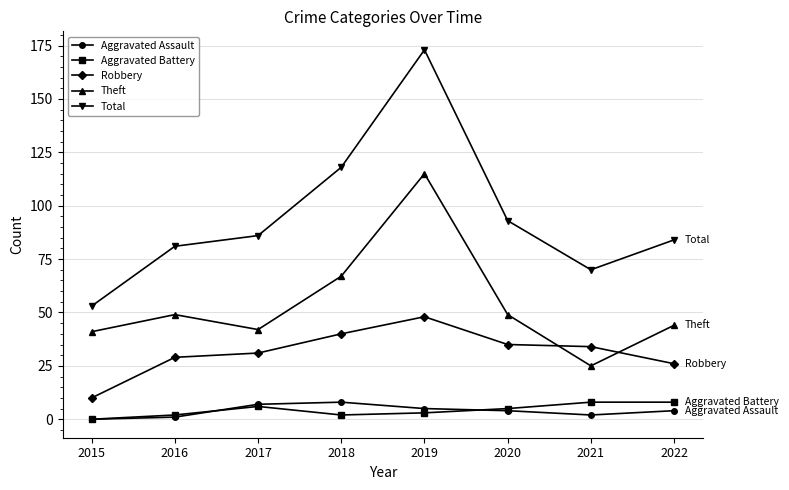

True or false: Aggravated Assault and Aggravated Battery intersect in this chart.

True